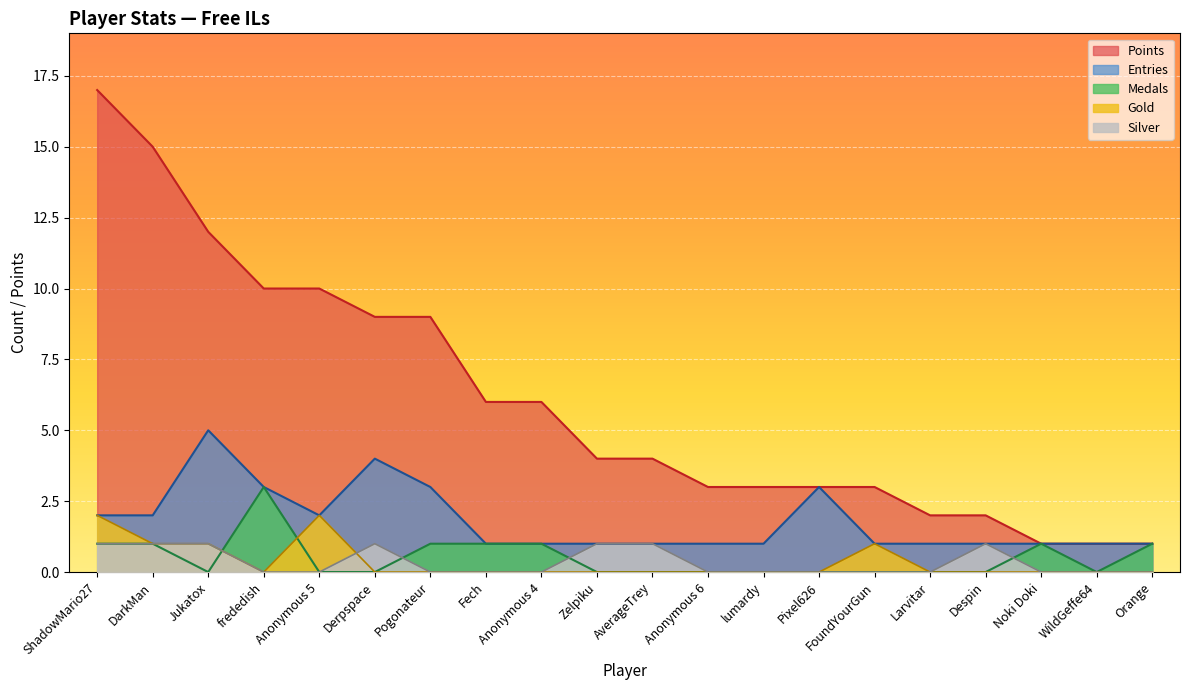

In Gold, how many points are lower than both neighbors (excluding endpoints)?

1